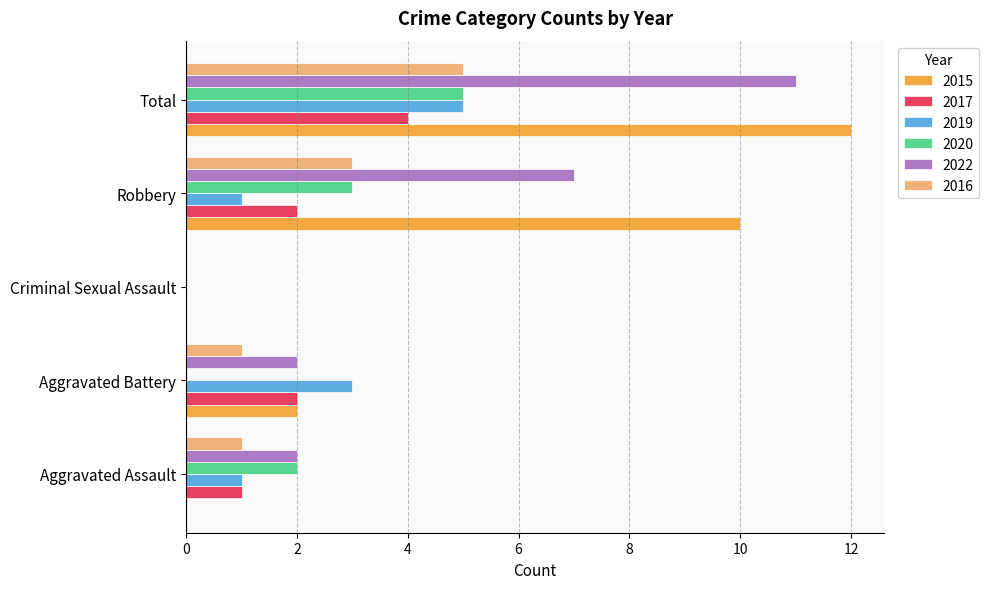

What is the maximum value for 2022?

11